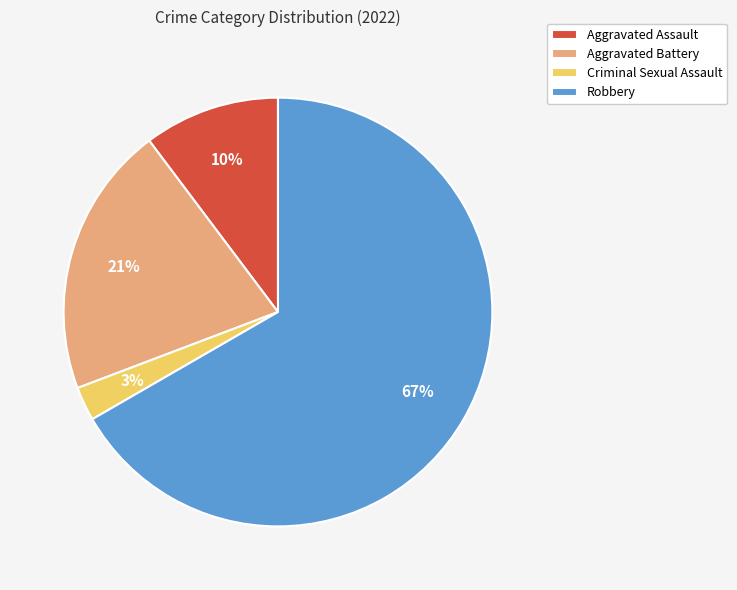

How many slices are in this pie chart?

4